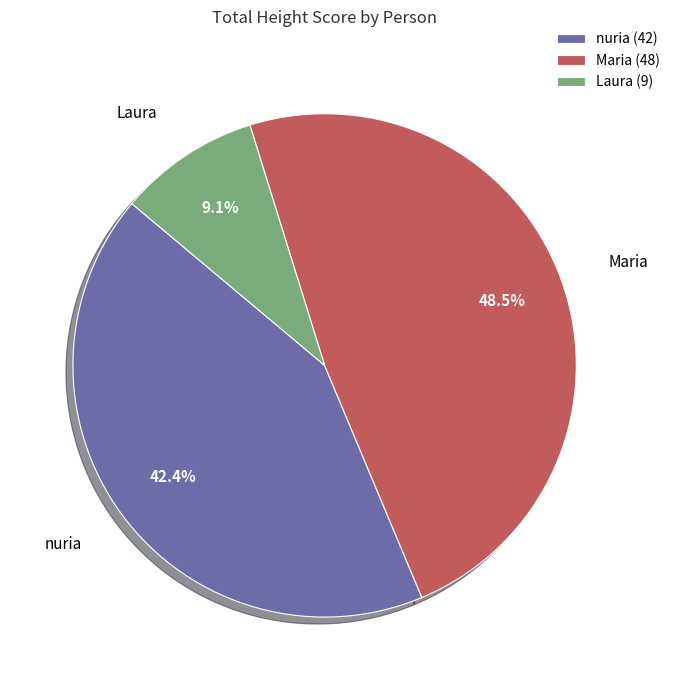

Which has a higher value, Maria or Laura?

Maria